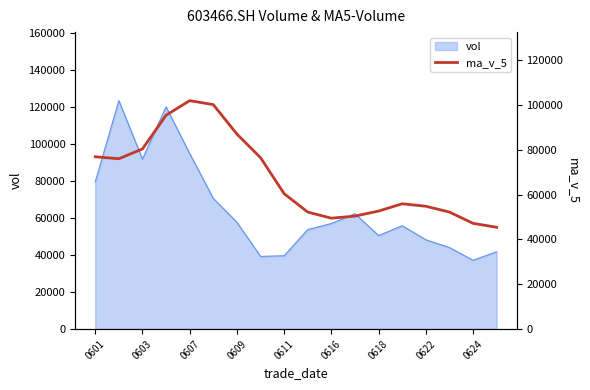

The value of vol at 0601 is 79442.2. True or false?

True